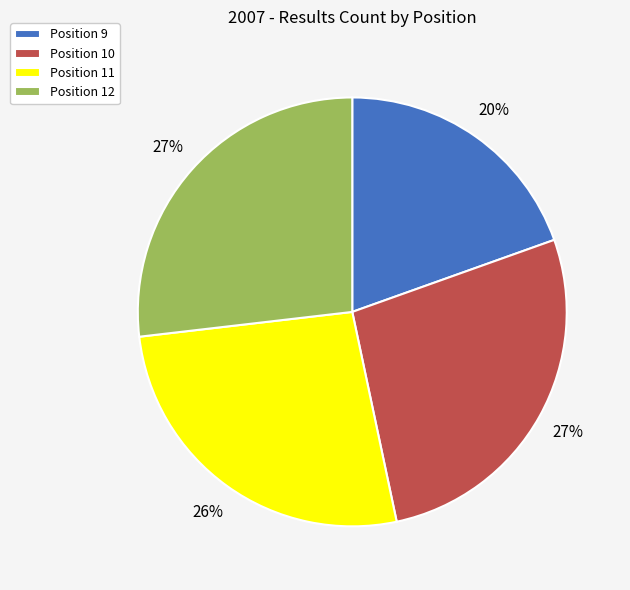

How many slices are in this pie chart?

4